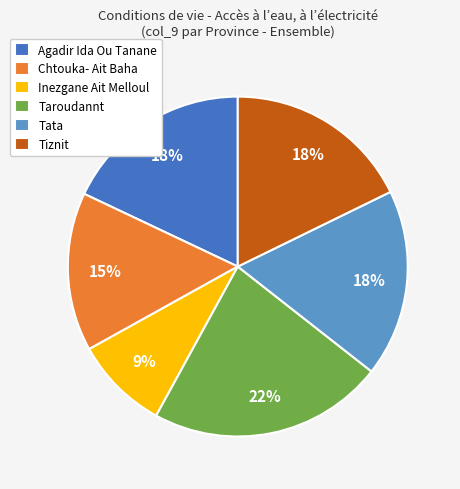

Do Inezgane Ait Melloul and Taroudannt together represent more than half of the pie?

No